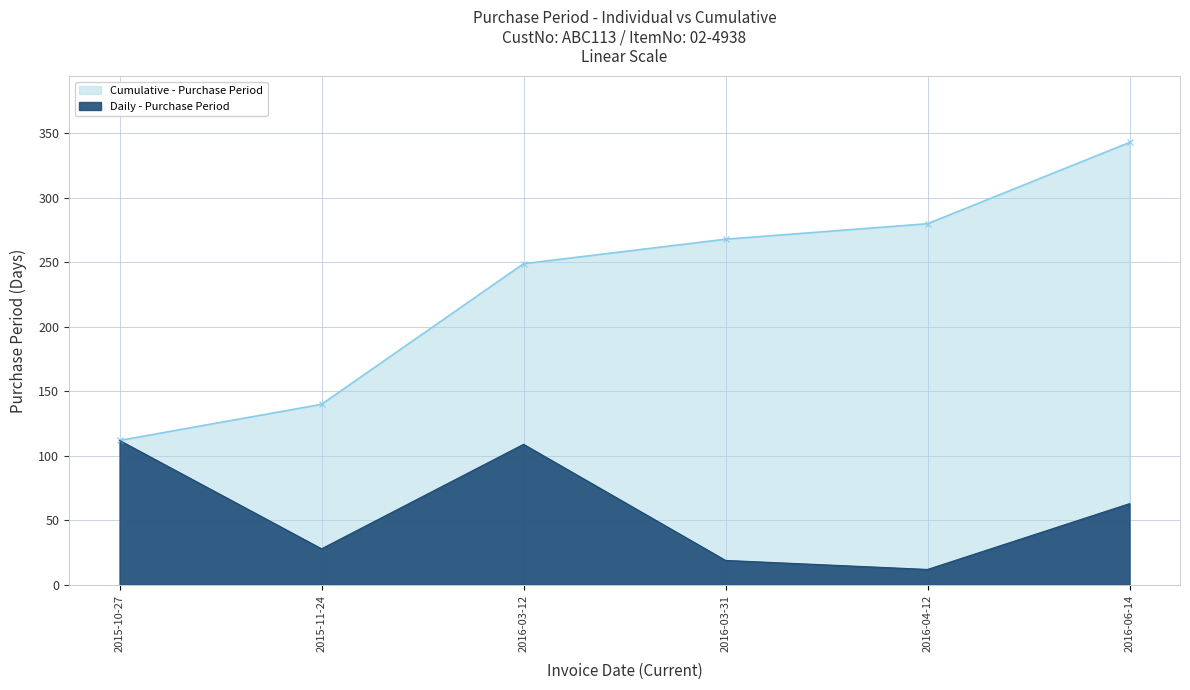

Which has a higher value, 2016-03-31 or 2016-03-12?

2016-03-12